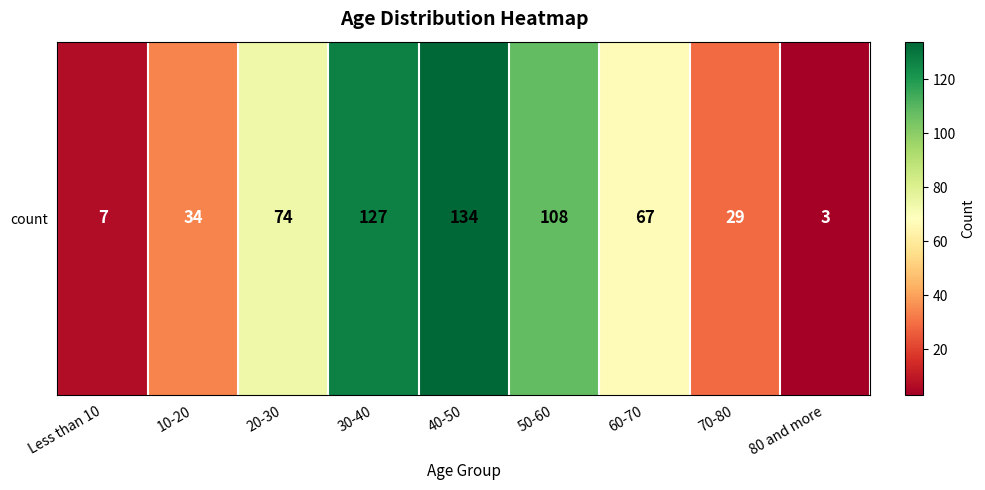

How many values are below 67?

4